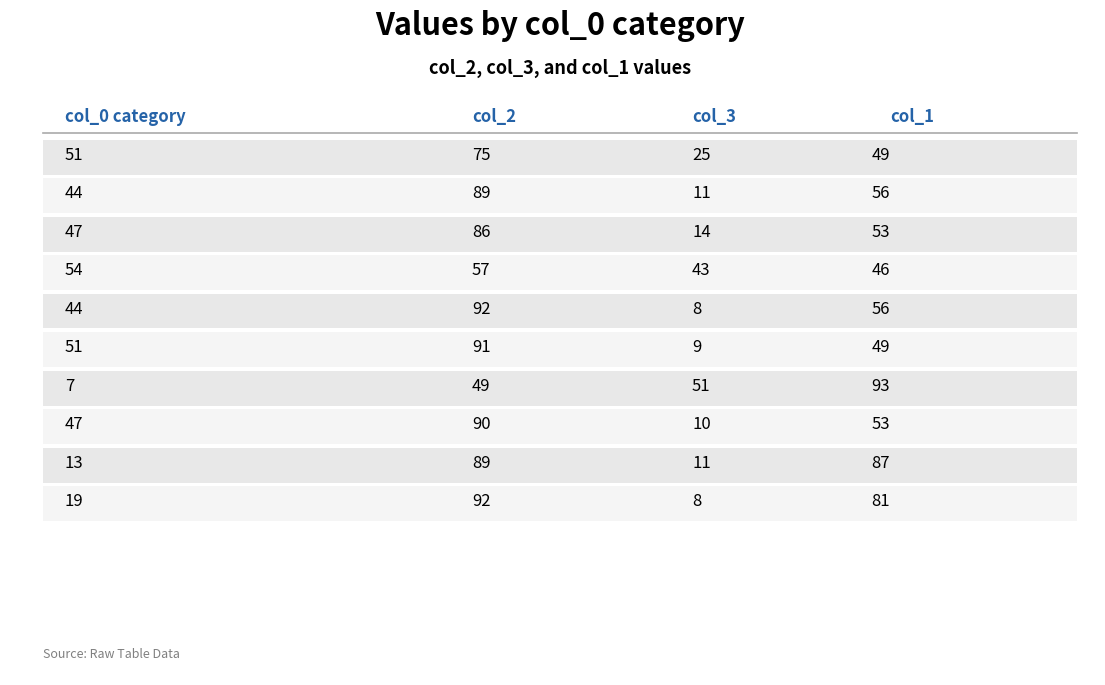

At which label does col_1 first exceed 56?

7